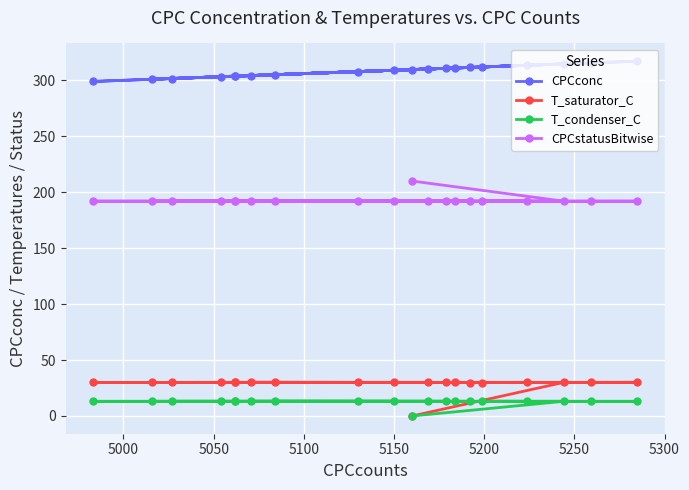

What are all the series names shown in the legend?

CPCconc, T_saturator_C, T_condenser_C, CPCstatusBitwise